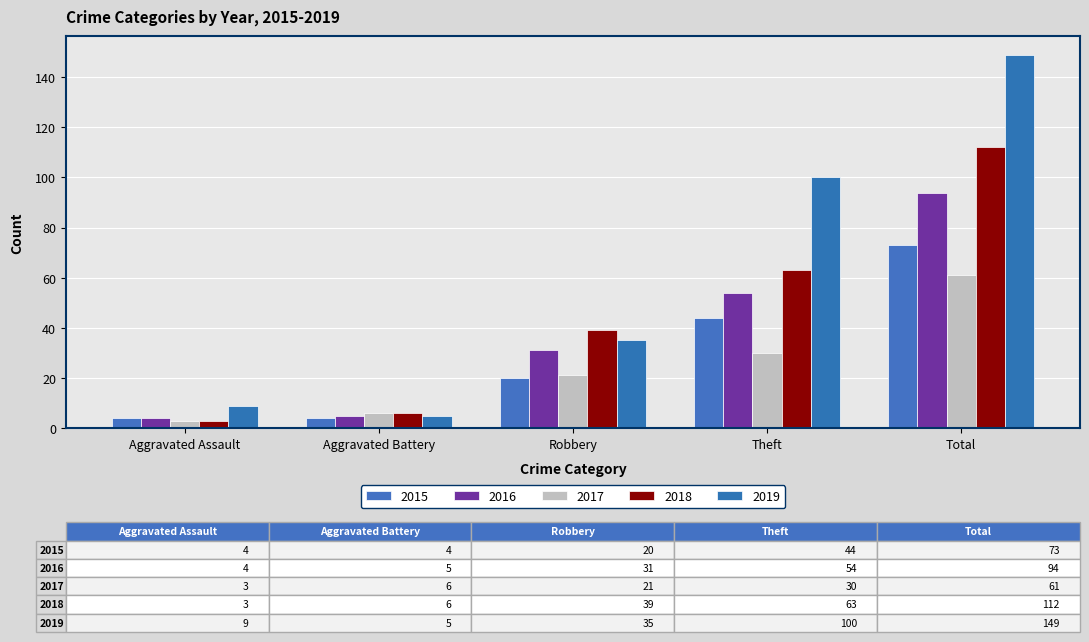

Rank the categories by 2019 value from lowest to highest.

Aggravated Battery, Aggravated Assault, Robbery, Theft, Total